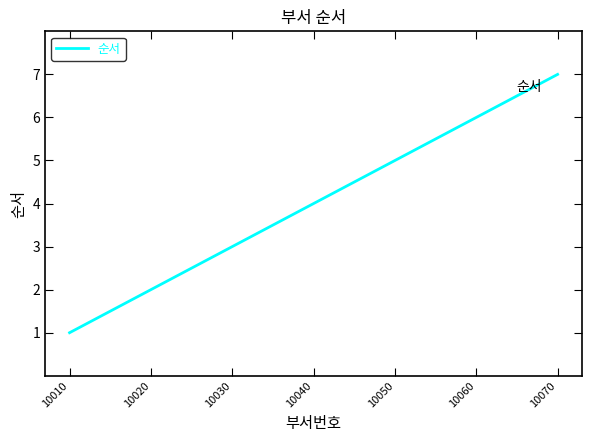

Reading right to left, transcribe all the data shown in this chart.

10070=7	10060=6	10050=5	10040=4	10030=3	10020=2	10010=1